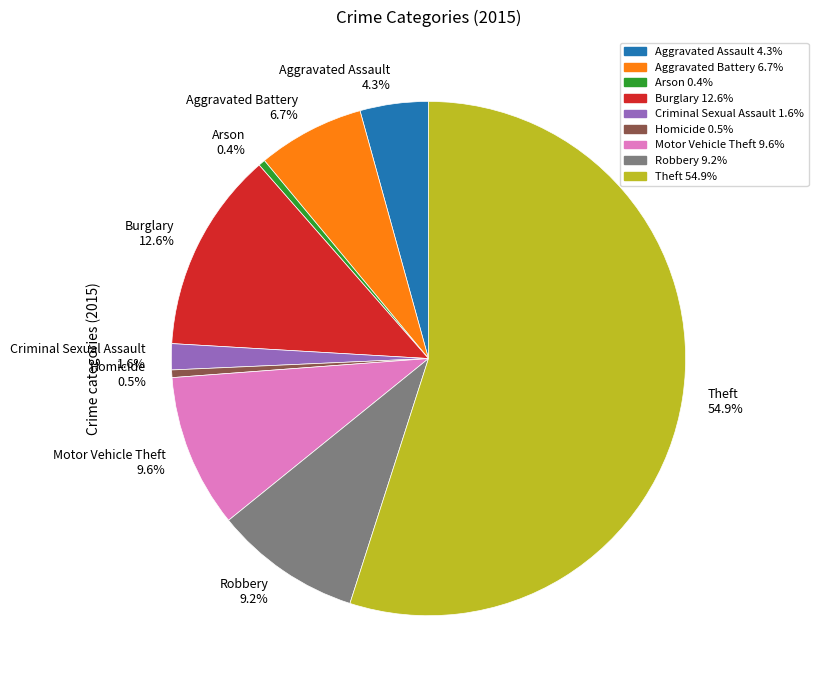

Which slice represents more than half of the pie?

Theft